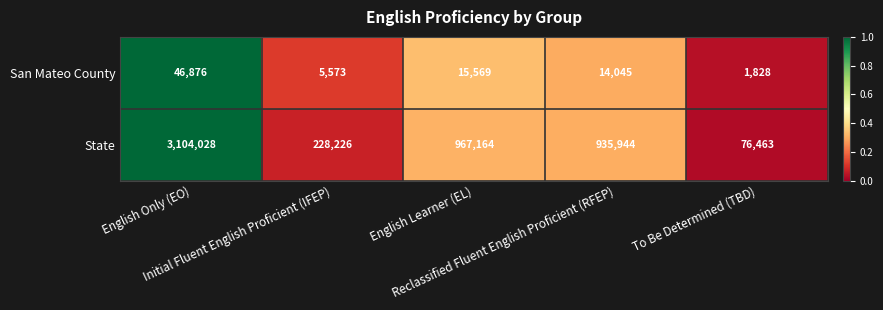

What is the greatest value displayed?

3104028